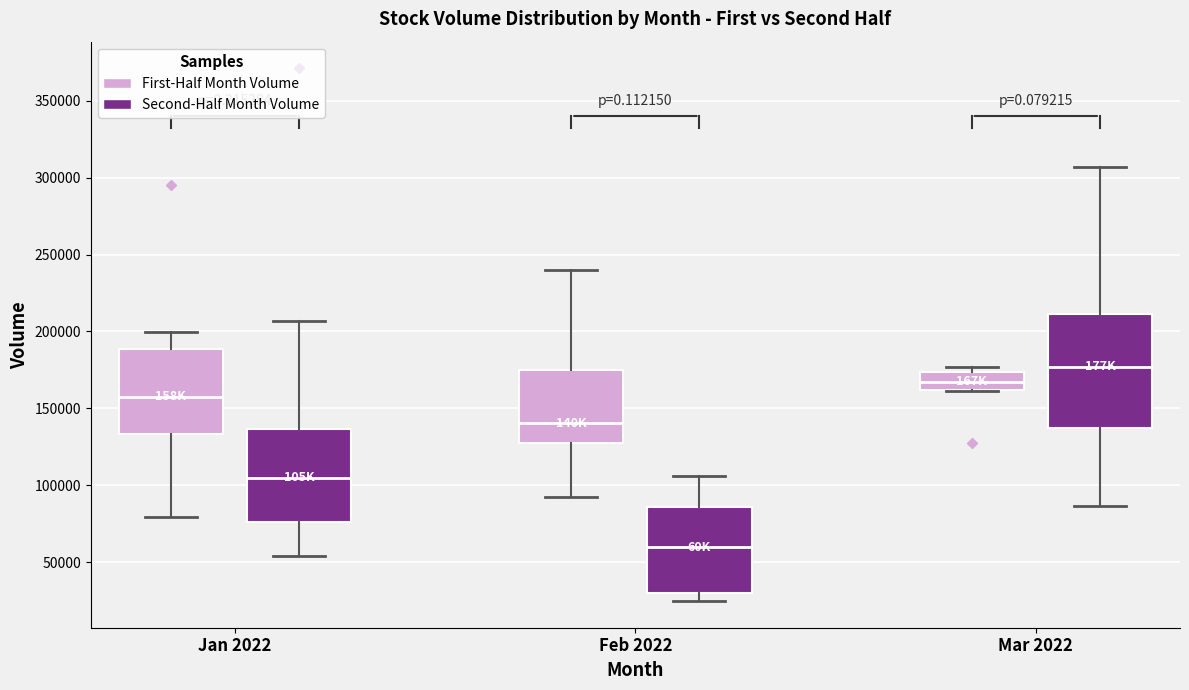

Which box's median line is the lowest?

Feb 2022 (Second-Half Month Volume)